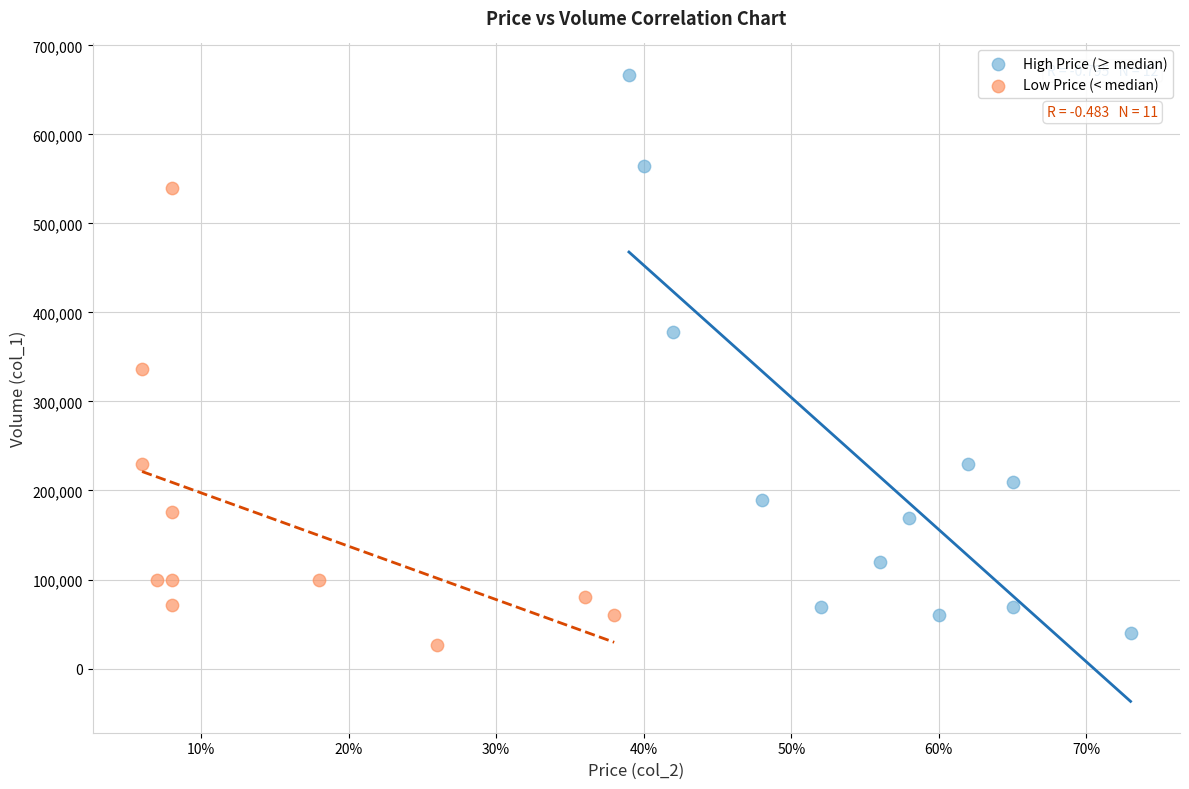

Which series has the largest Y range (max minus min)?

High Price (≥ median)